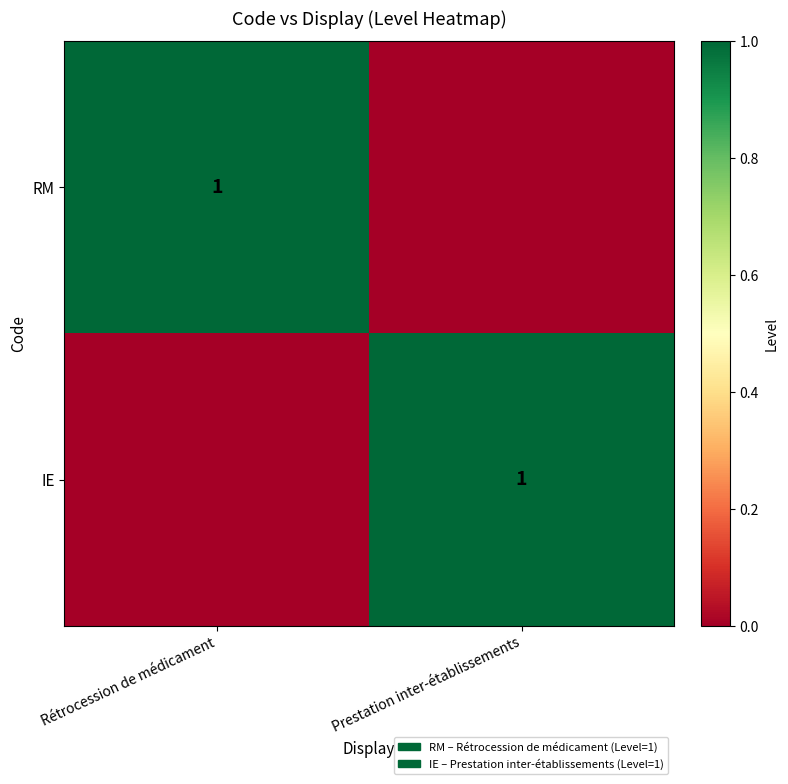

What is the difference between the highest and lowest values at Rétrocession de médicament?

1